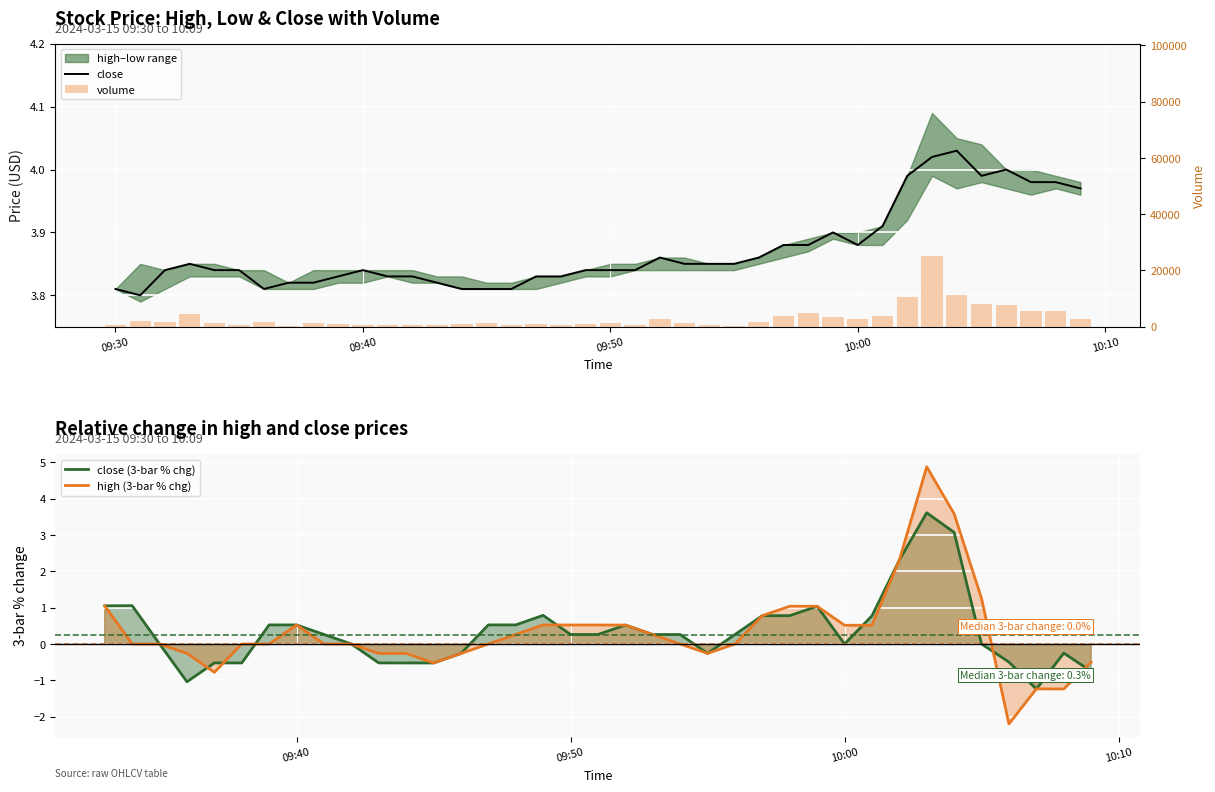

What is the label of the 8th bar from the left?

2024-03-15 09:37:00